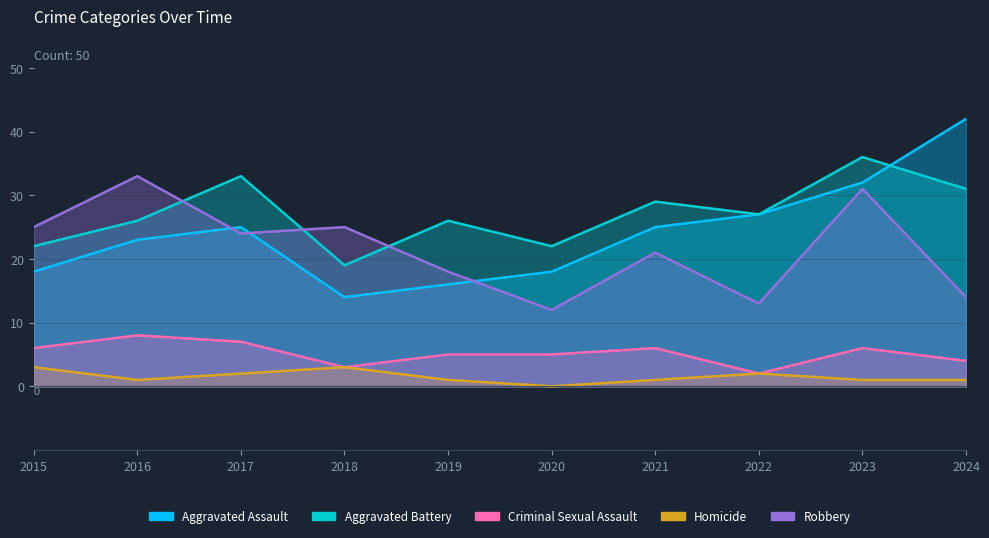

Reading right to left, what are all the values shown in this chart?

Aggravated Assault: 42	32	27	25	18	16	14	25	23	18
Aggravated Battery: 31	36	27	29	22	26	19	33	26	22
Criminal Sexual Assault: 4	6	2	6	5	5	3	7	8	6
Homicide: 1	1	2	1	0	1	3	2	1	3
Robbery: 14	31	13	21	12	18	25	24	33	25